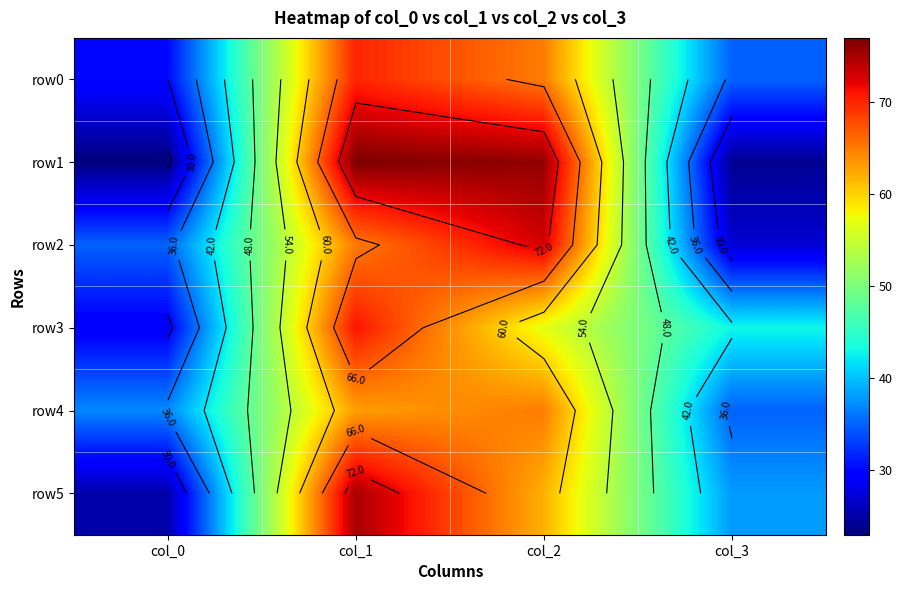

What is the difference between the row5 values at col_1 and col_2?

13